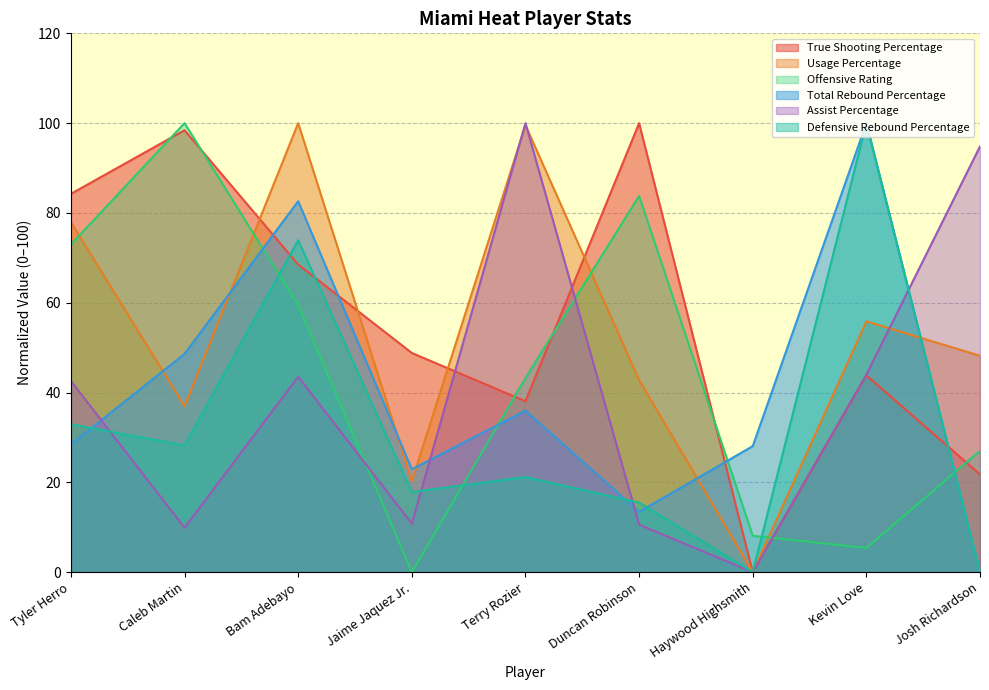

List the labels in order of Defensive Rebound Percentage value, largest first.

Kevin Love, Bam Adebayo, Tyler Herro, Caleb Martin, Terry Rozier, Jaime Jaquez Jr., Duncan Robinson, Haywood Highsmith, Josh Richardson